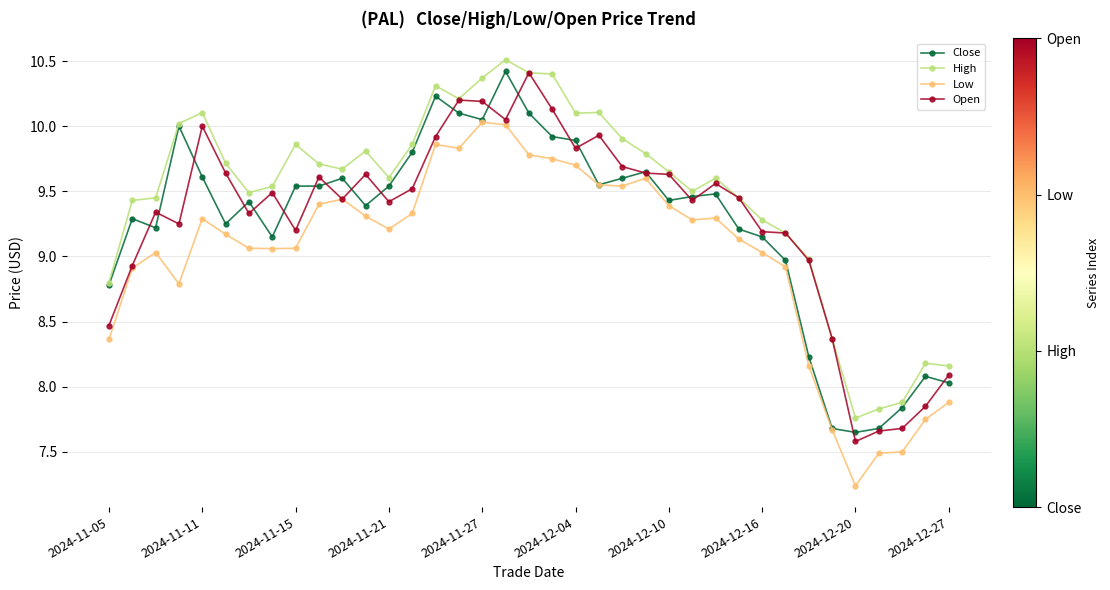

True or false: High and Low intersect in this chart.

False